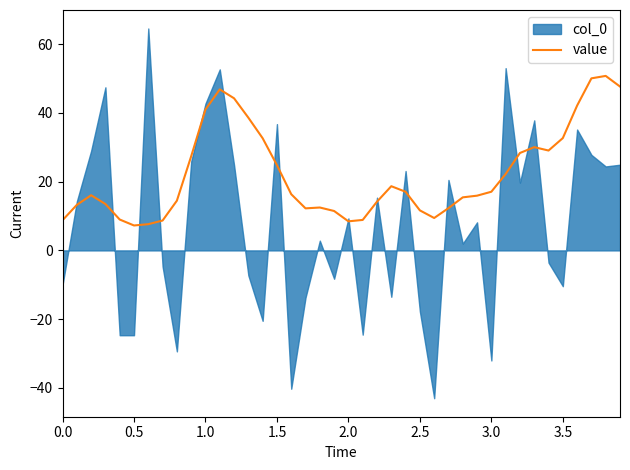

Reading left to right, list all the values displayed in this chart.

8.8	13.3	16.1	13.5	9.0	7.3	7.6	8.7	14.5	27.4	41.0	46.9	44.3	38.6	32.6	24.8	16.4	12.2	12.5	11.5	8.5	8.9	14.2	18.7	17.1	11.6	9.4	12.3	15.4	15.9	17.1	22.2	28.4	30.1	29.1	32.7	42.1	50.1	50.8	47.7